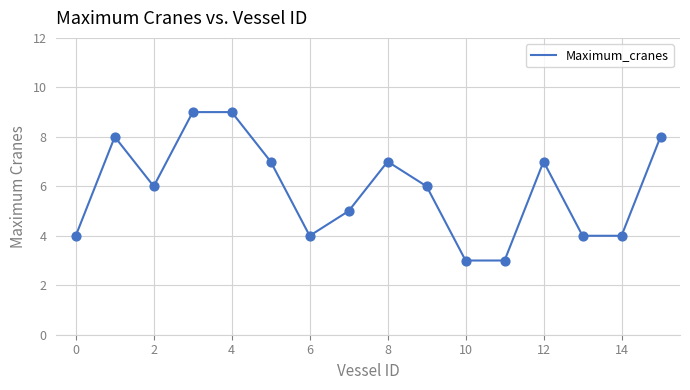

What is the smallest value displayed?

3